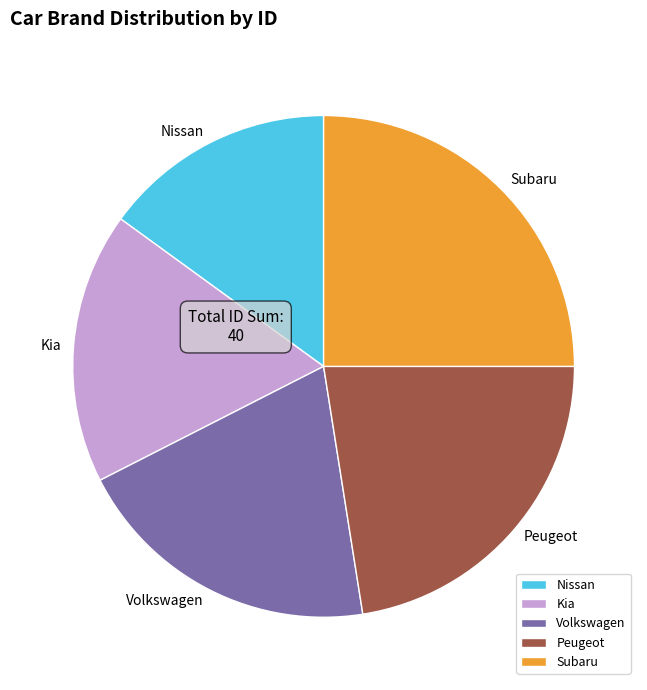

Do Subaru and Nissan together represent more than half of the pie?

No